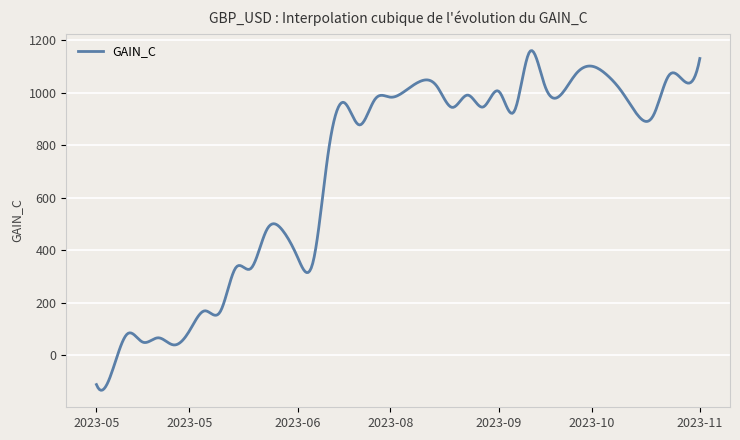

What is the sum of all values?

279366.5